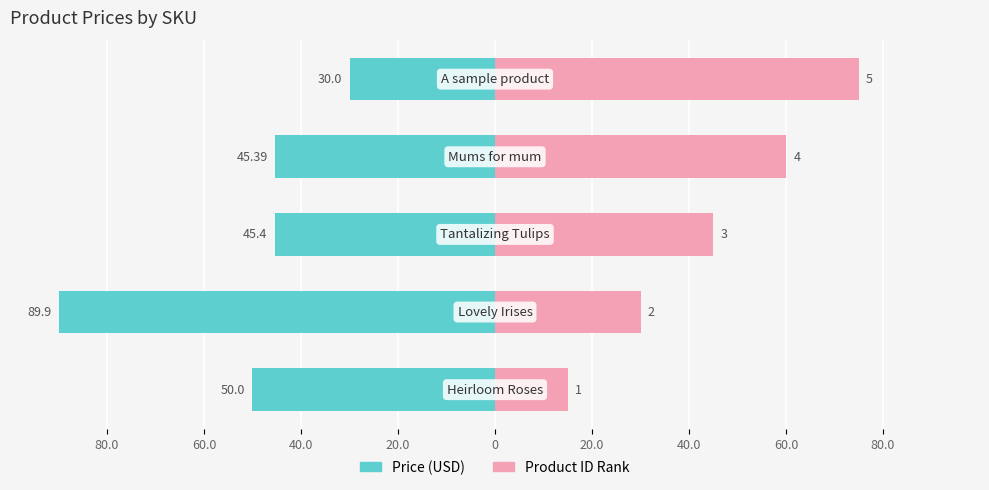

What is the sum of the Product ID Rank values at 60.0 and 20.0?

90.0